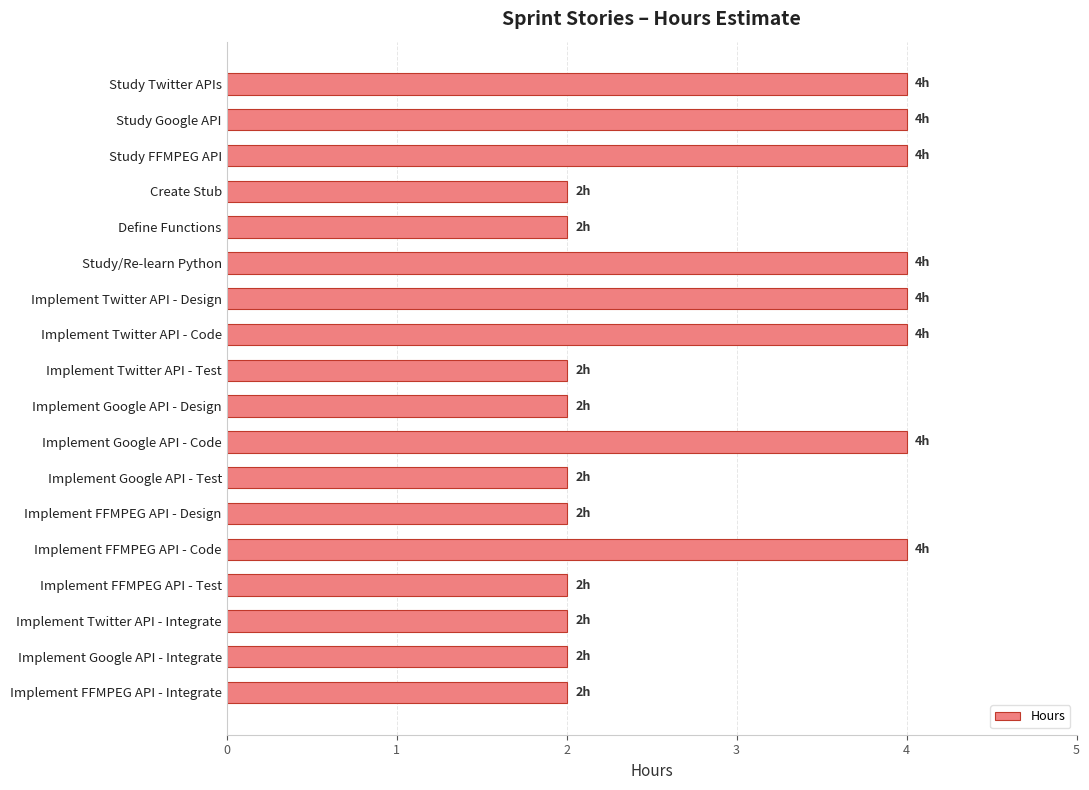

What is the approximate value at Implement Twitter API - Code?

4